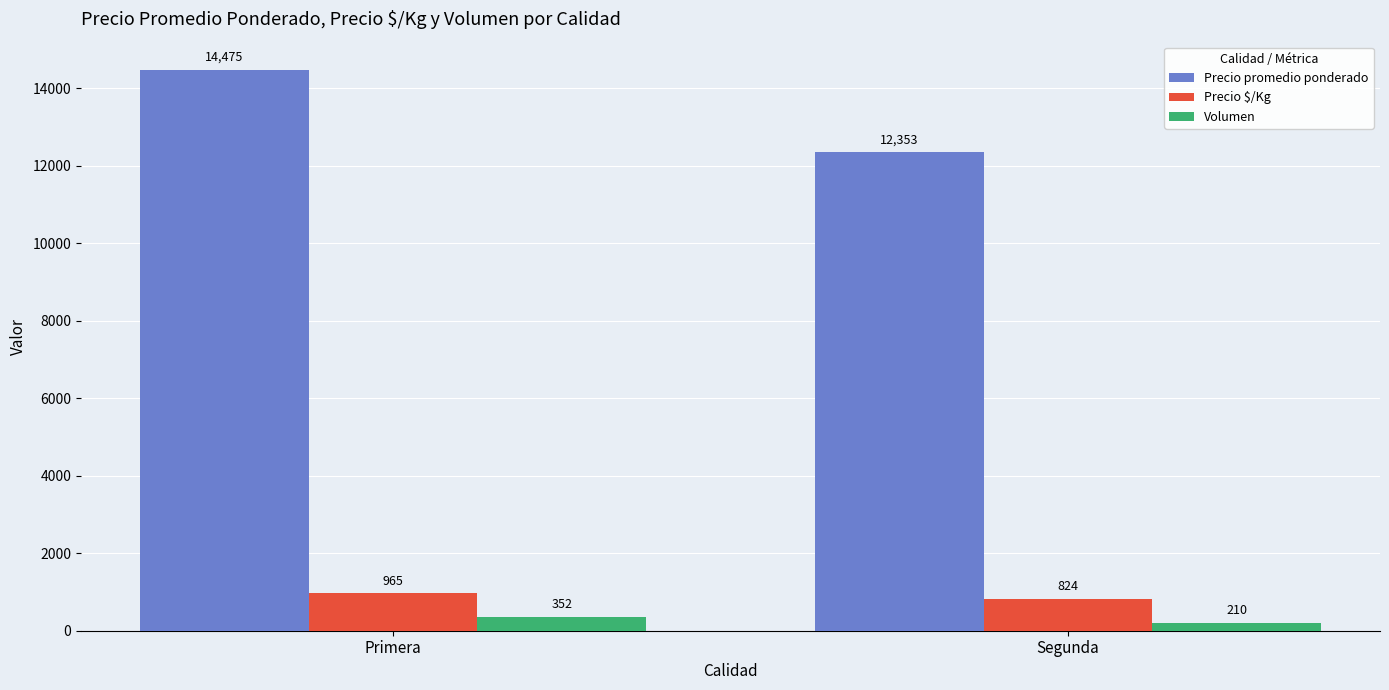

At which label does Precio promedio ponderado reach its peak?

Primera